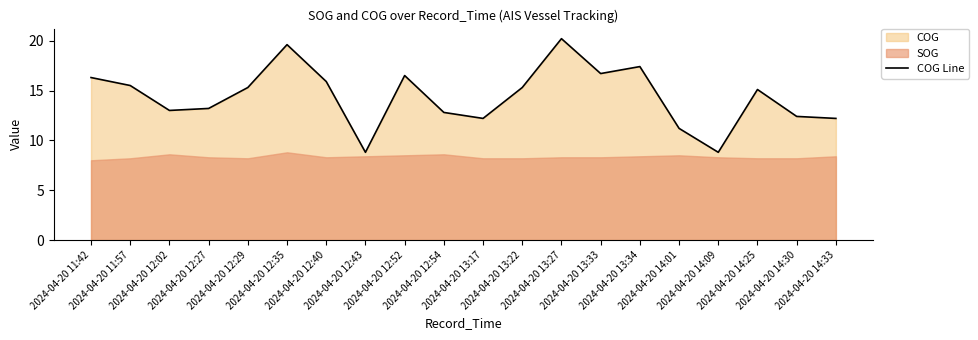

What is the change in value from 2024-04-20 11:42 to 2024-04-20 12:40?

-0.4